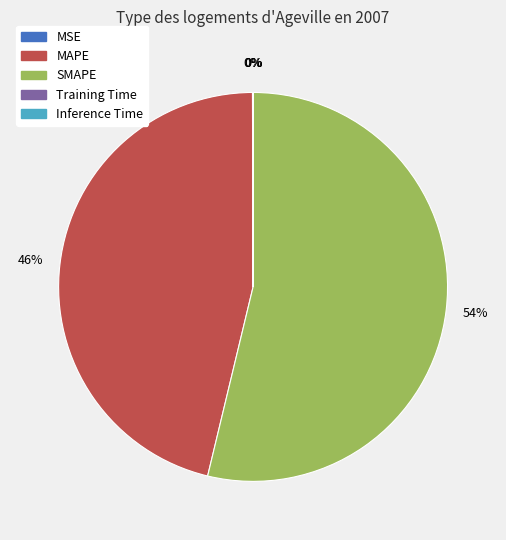

The MAPE slice represents 46% of the pie. True or false?

True